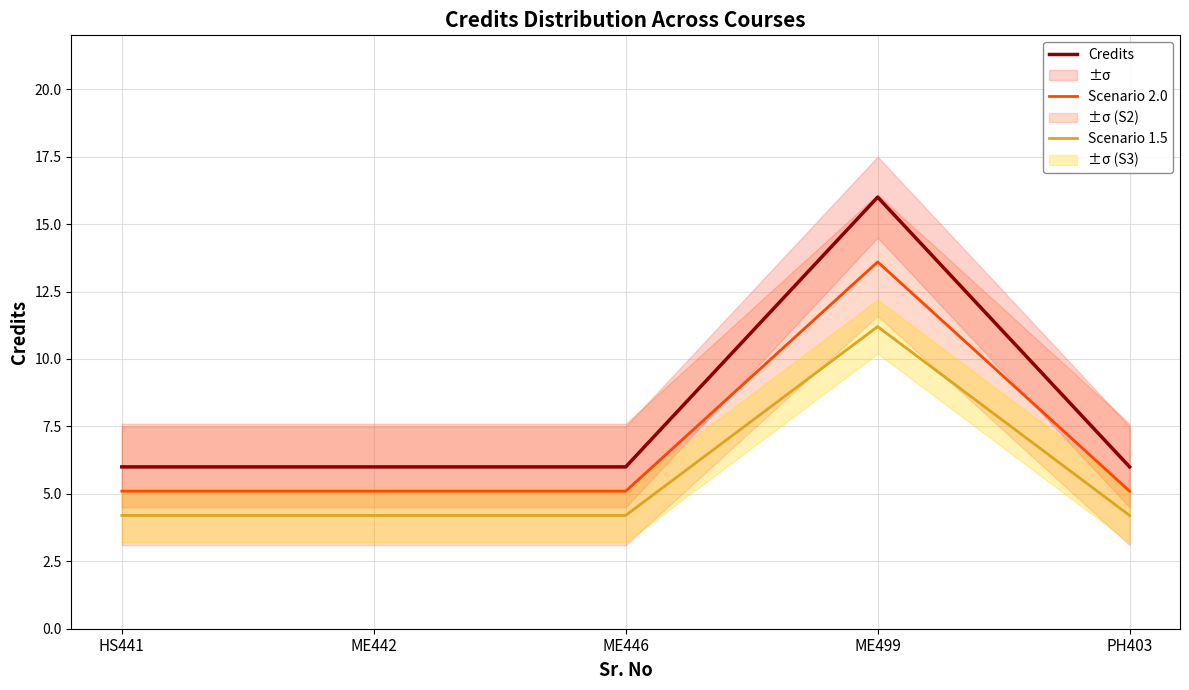

How many distinct data groups are displayed?

3